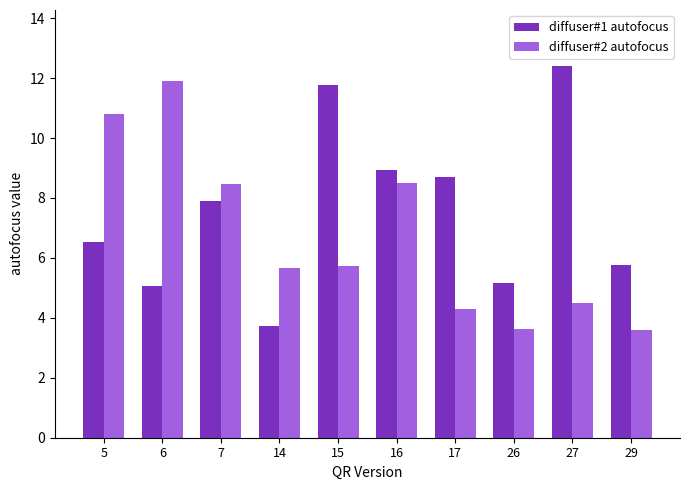

What is the difference between the second highest and minimum values in the diffuser#2 autofocus series?

7.2